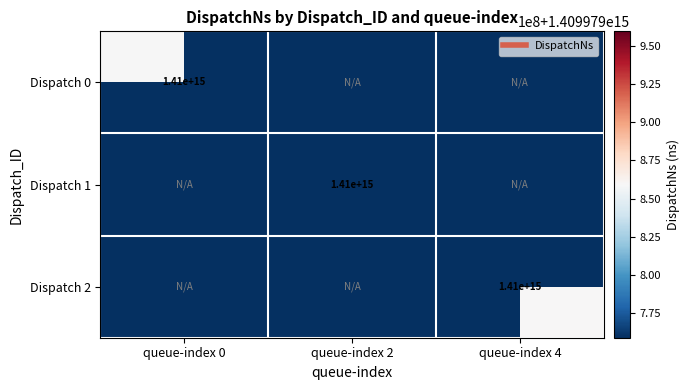

Rank the categories by Dispatch 2 value from lowest to highest.

queue-index 0, queue-index 2, queue-index 4